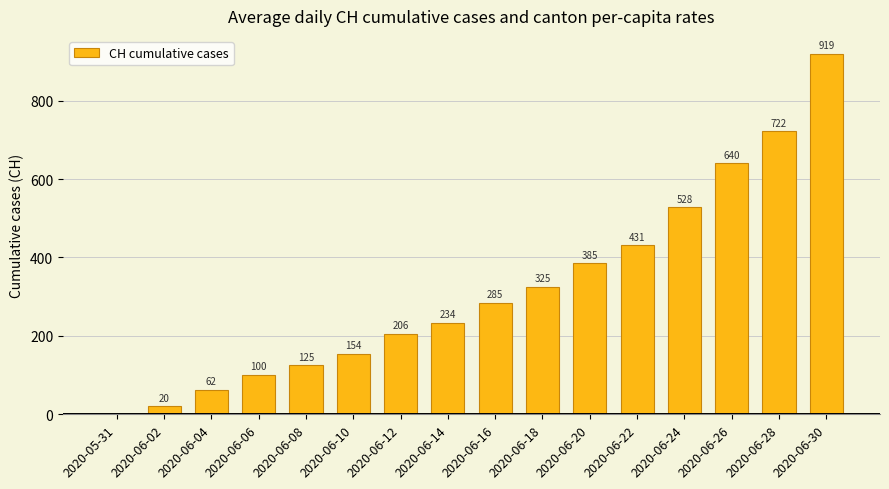

Read the value at 2020-06-16.

285